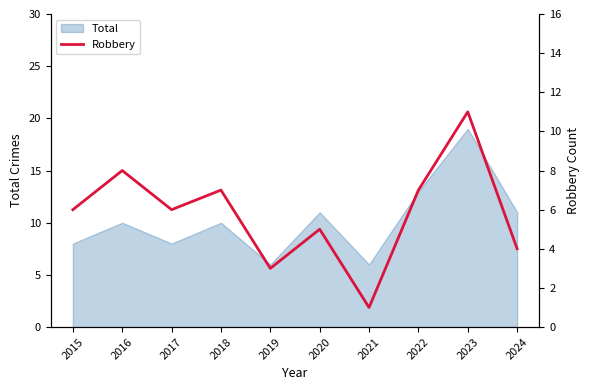

Between 2022 and 2021, which is larger?

2022